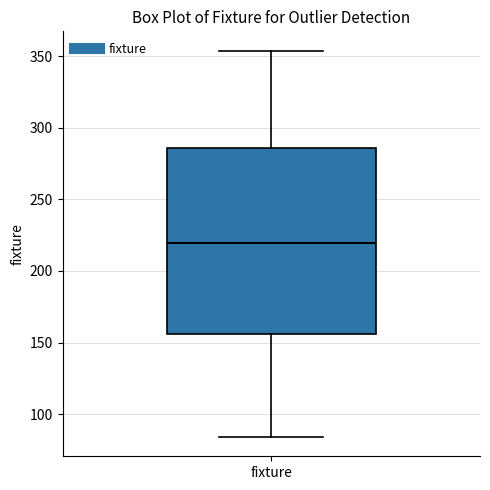

Read this box plot against the y-axis: the position of the median line, the range covered by the box, and the ends of both whiskers. The values are not printed on the chart, so give them approximately, as read against the axis.

median 220, box 155 to 285, whiskers 85 to 355